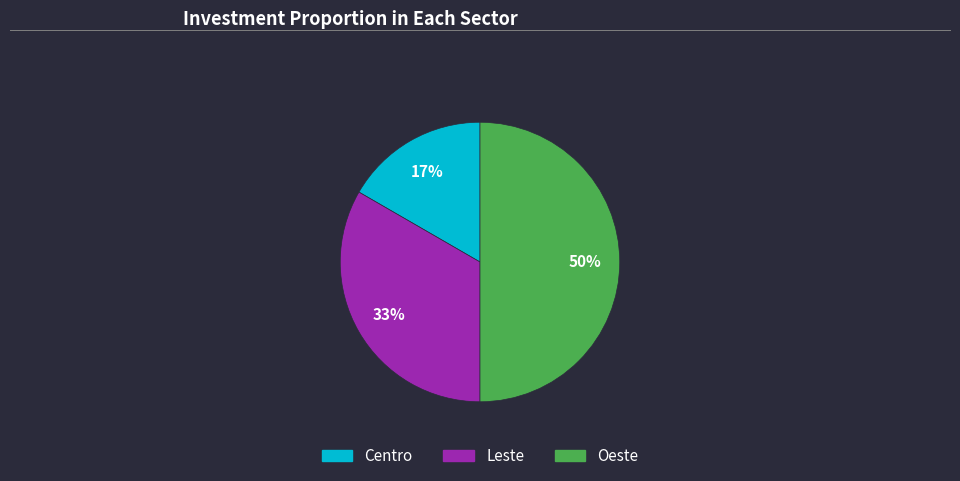

To the nearest percent, what is the average slice percentage?

33%